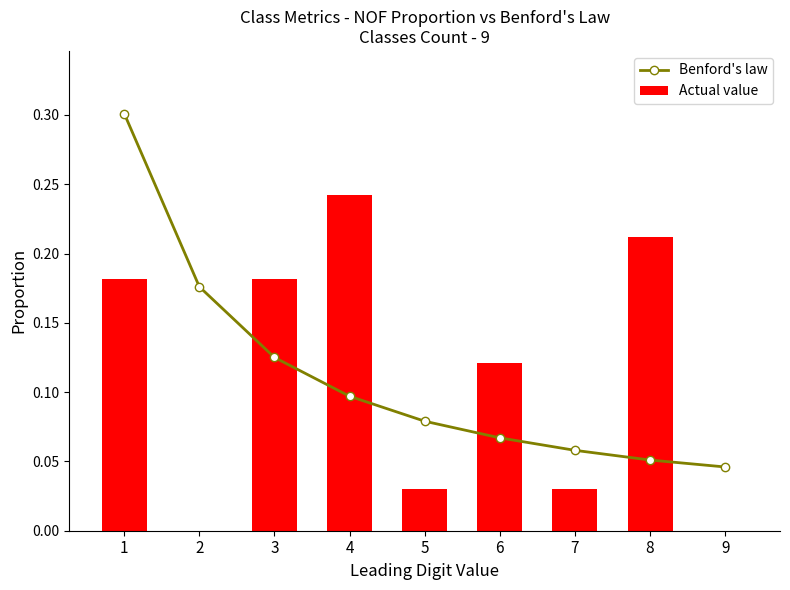

True or false: Actual value has a value of 0.0 at 7.

False